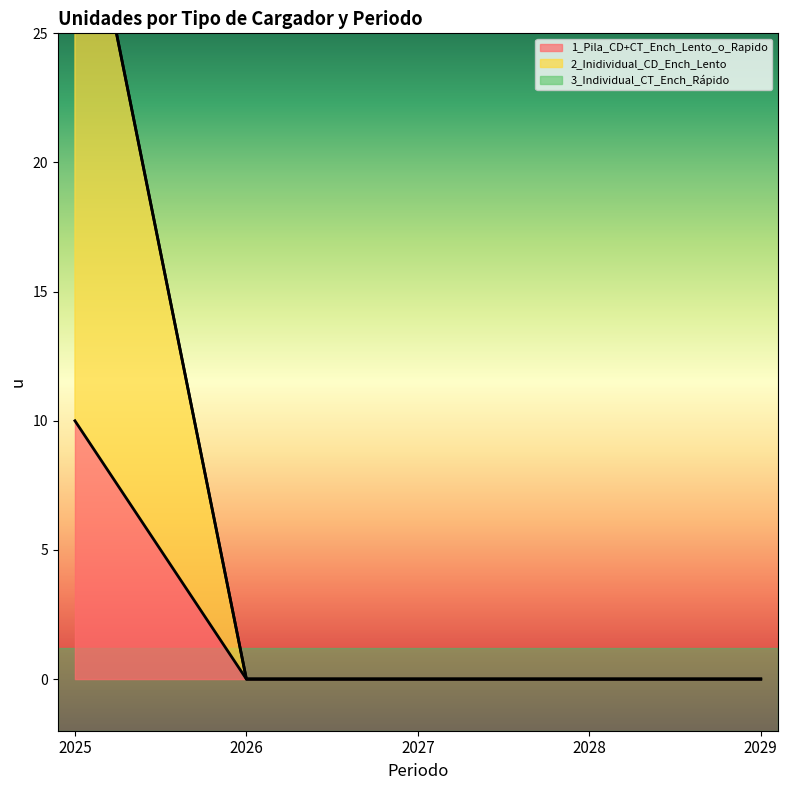

At how many categories does at least one series exceed 11?

1